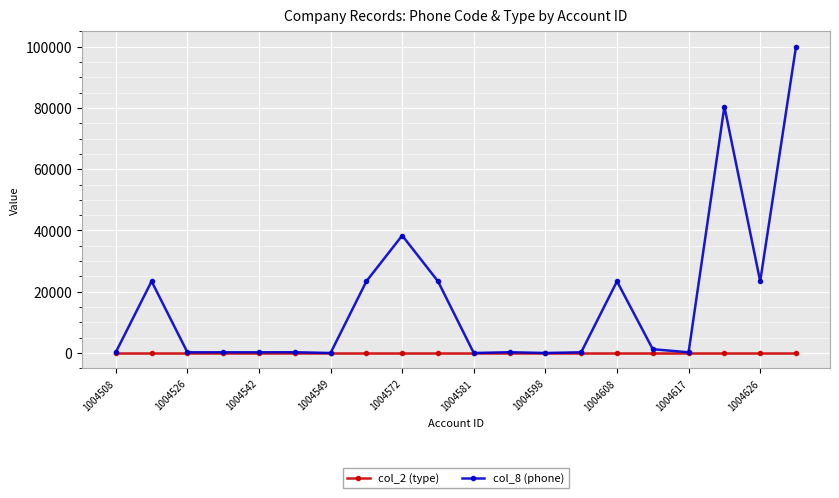

Rank the series by their maximum value, from lowest to highest.

col_2 (type), col_8 (phone)